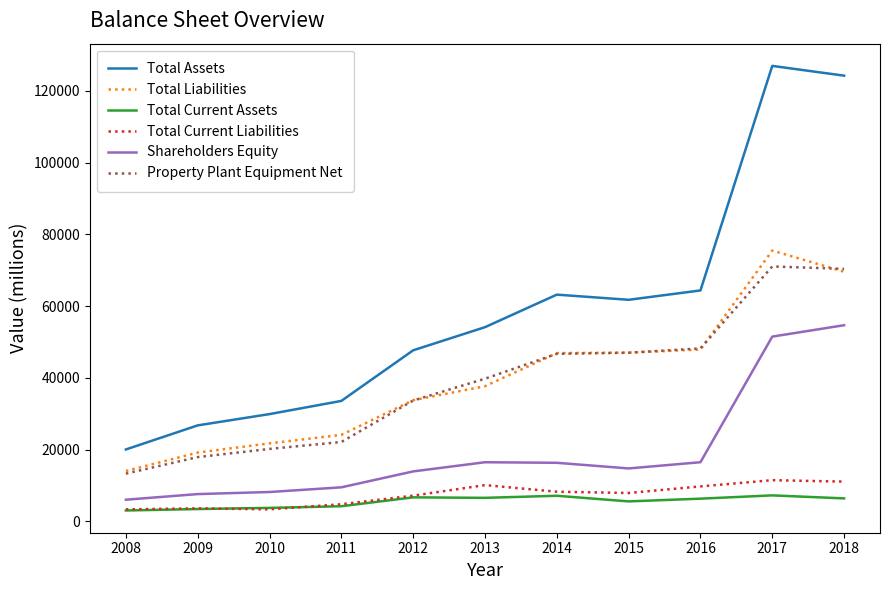

What is the maximum value for Property Plant Equipment Net?

71040